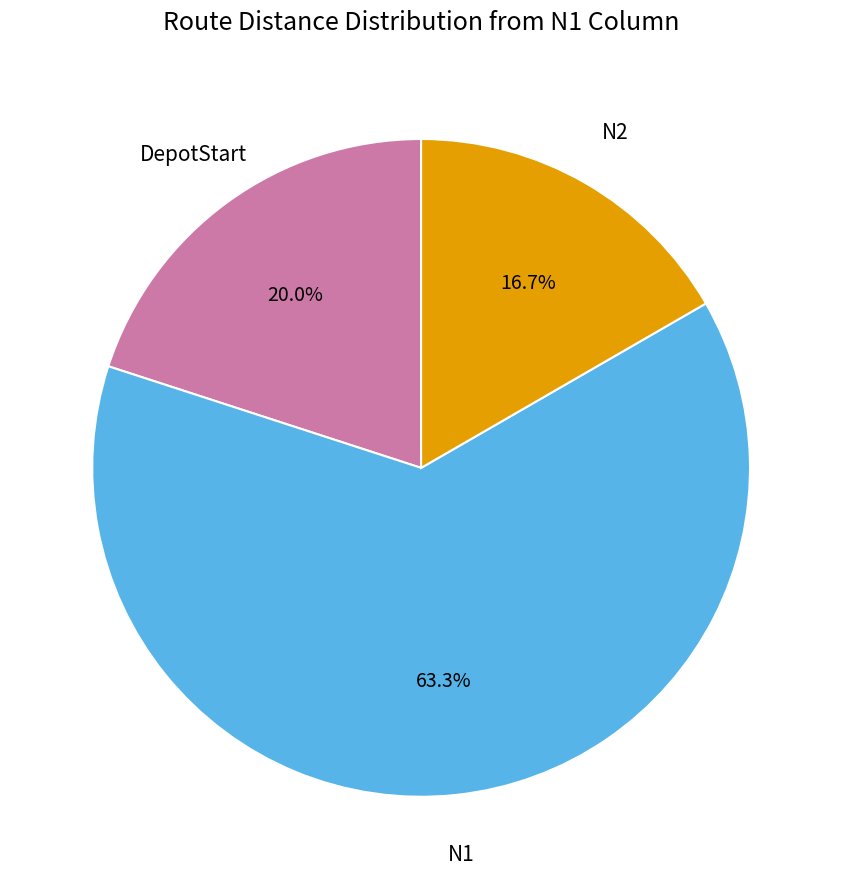

Count the number of slices in the pie.

3